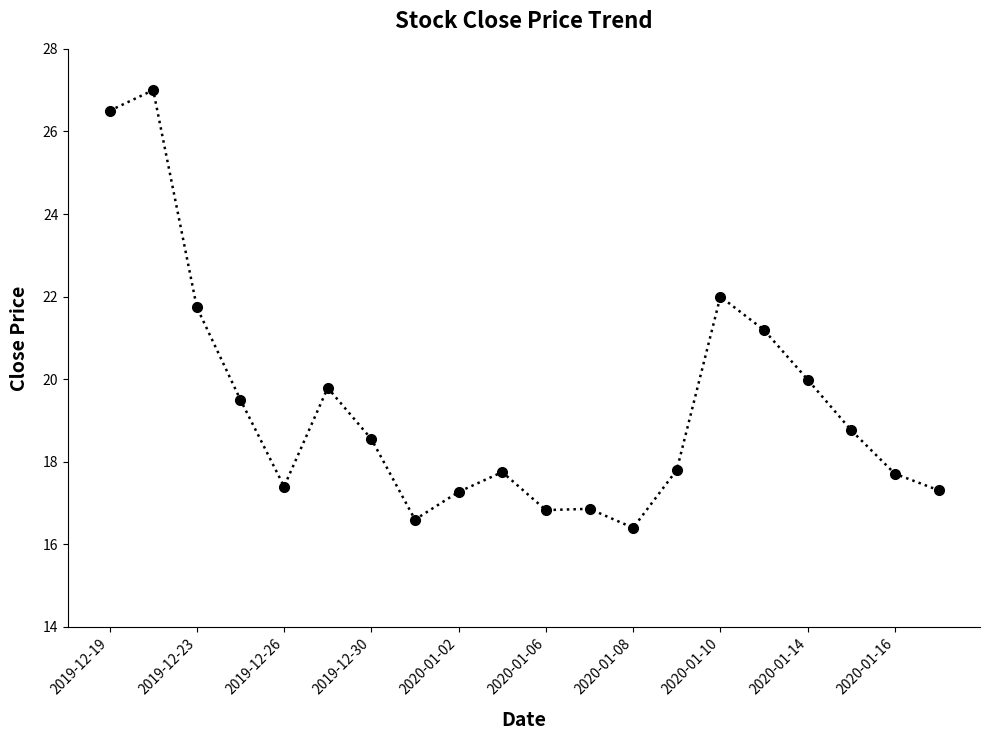

What is the value of the 17th point from the left?

20.0